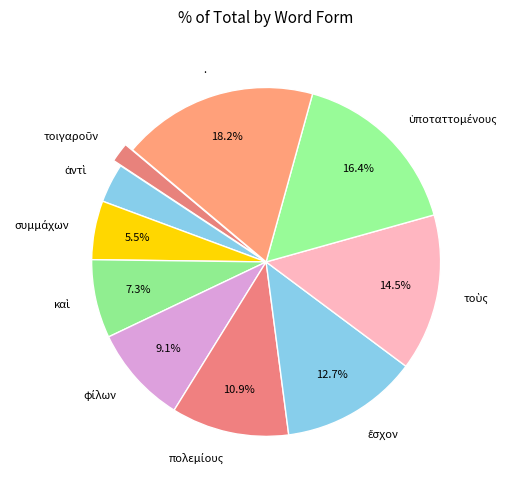

Is there a majority slice in this chart?

No